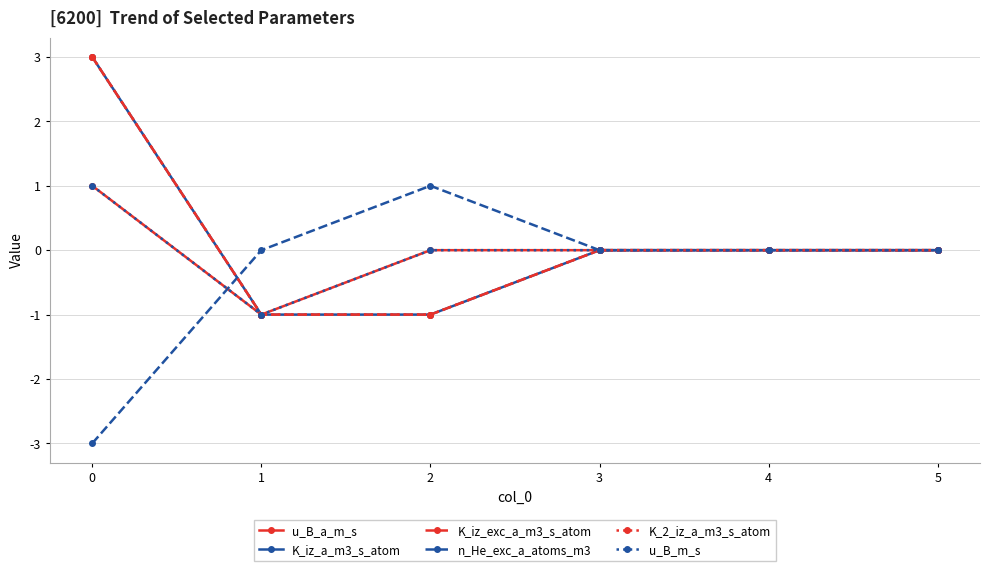

Does the chart have visible grid lines?

Yes